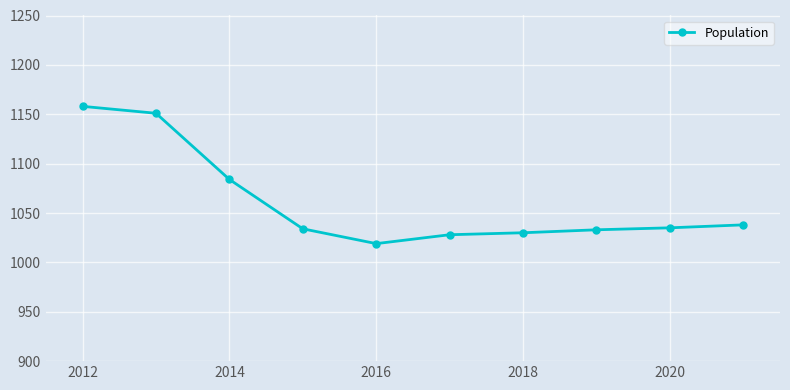

Count the number of data series in this chart.

1